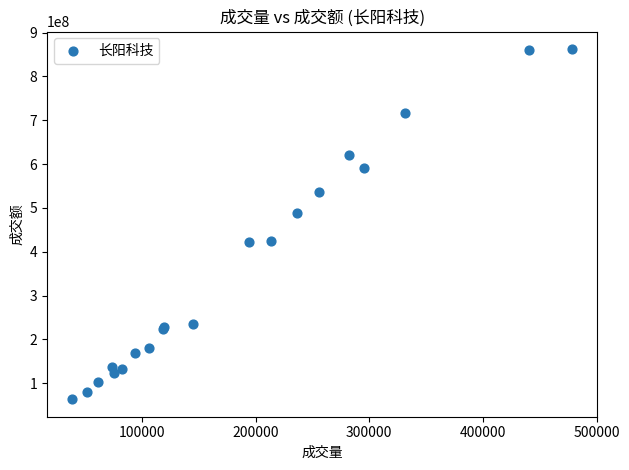

What Y value in the scatter plot is closest to 463001429?

487590695